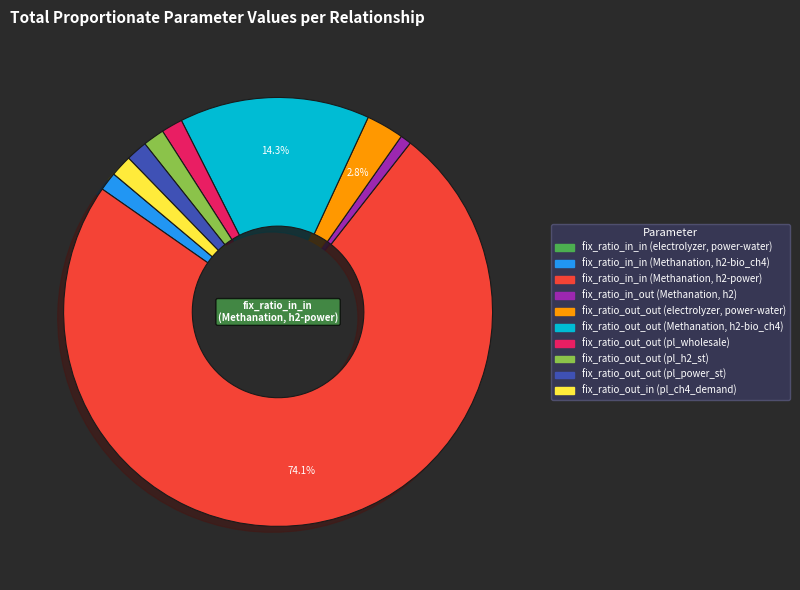

To the nearest percent, what is the average slice percentage?

10%